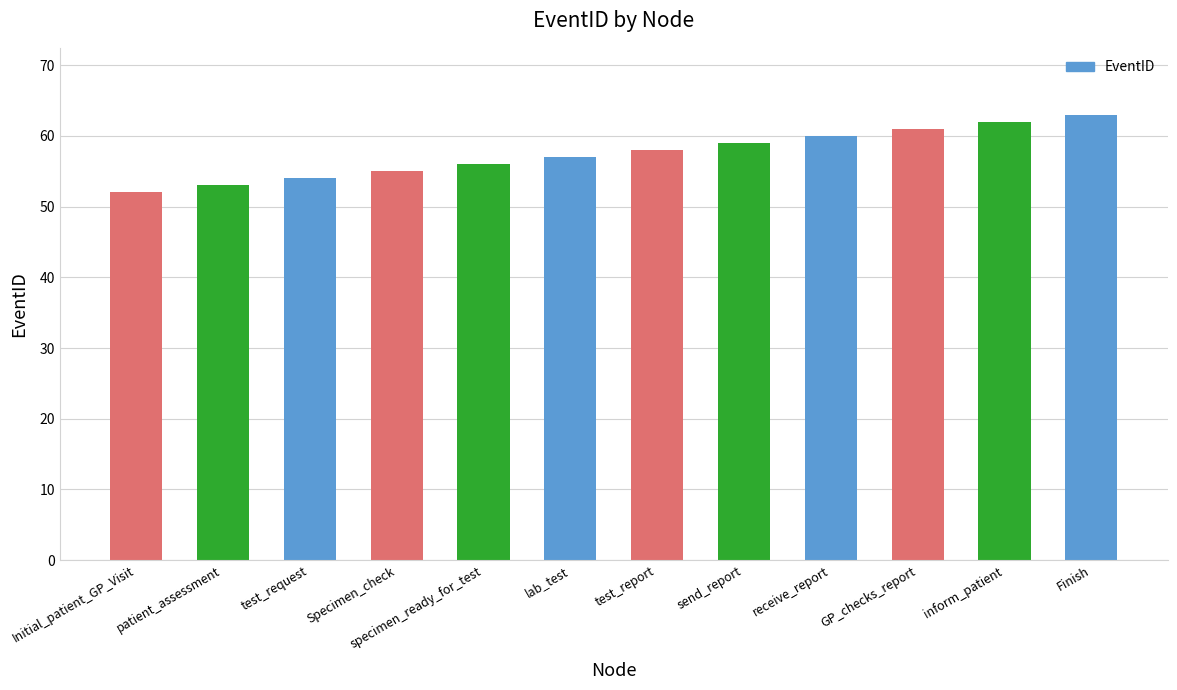

Does the chart contain stacked bars?

No